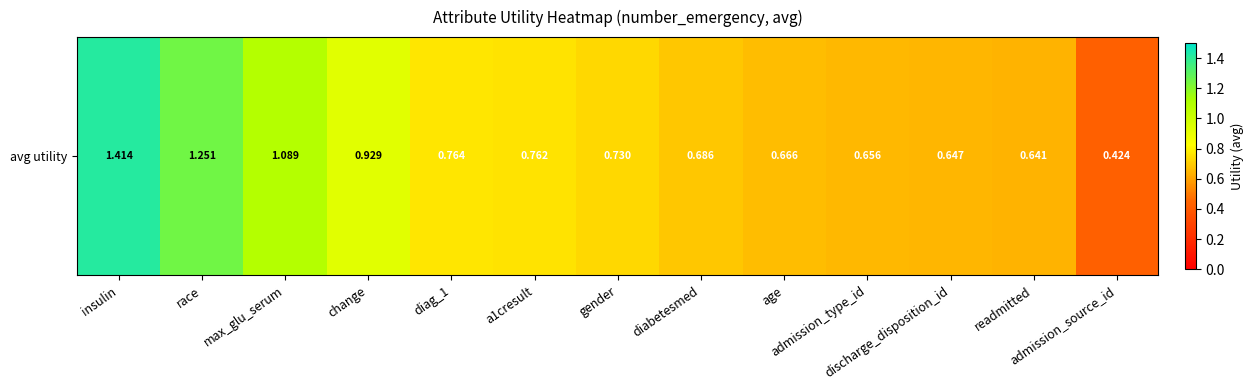

Between admission_type_id and a1cresult, which is larger?

a1cresult